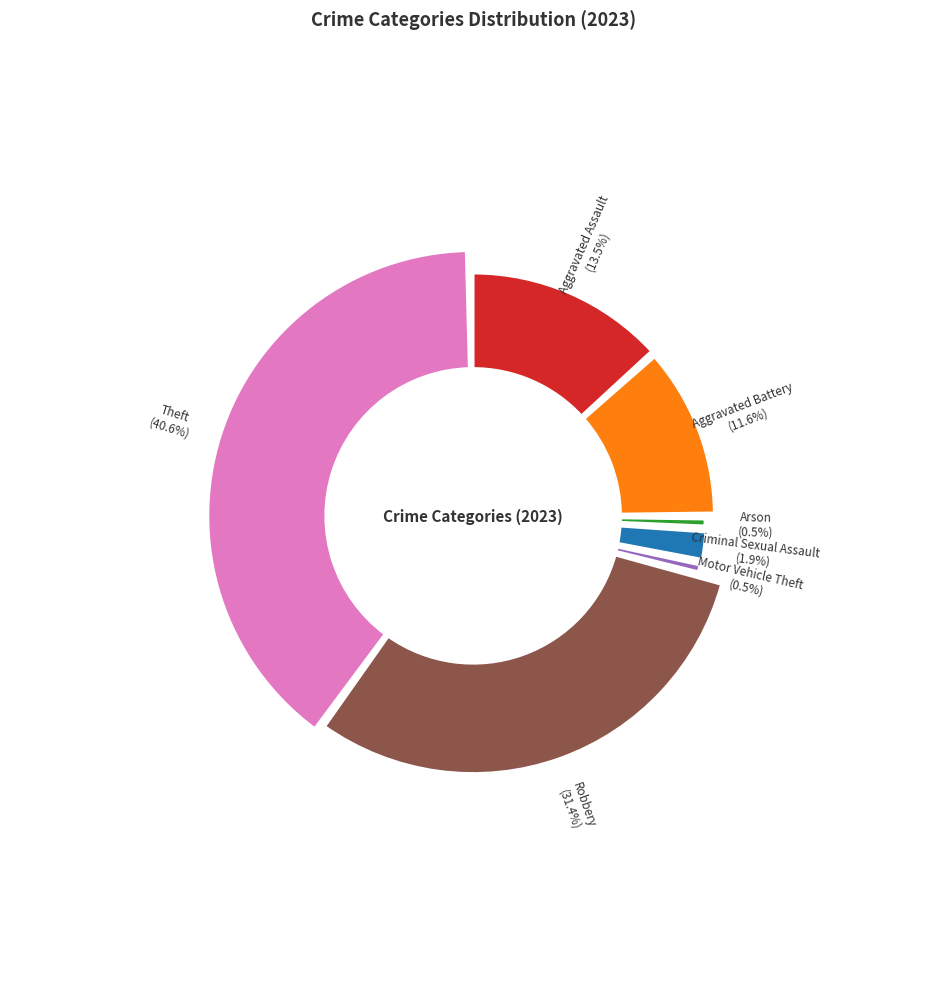

The Aggravated Battery slice represents 12% of the pie. True or false?

True